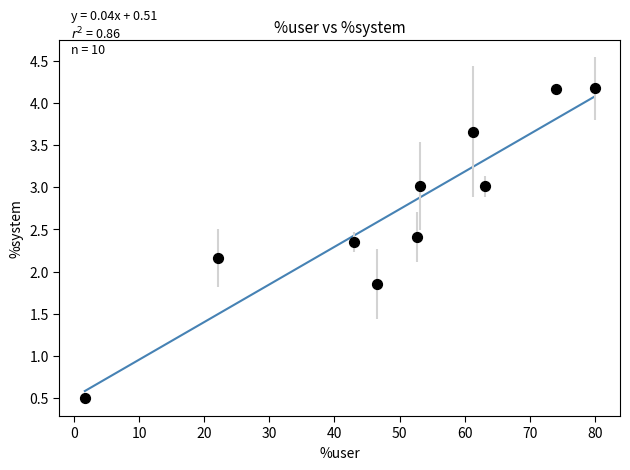

What is the average X value?

49.8